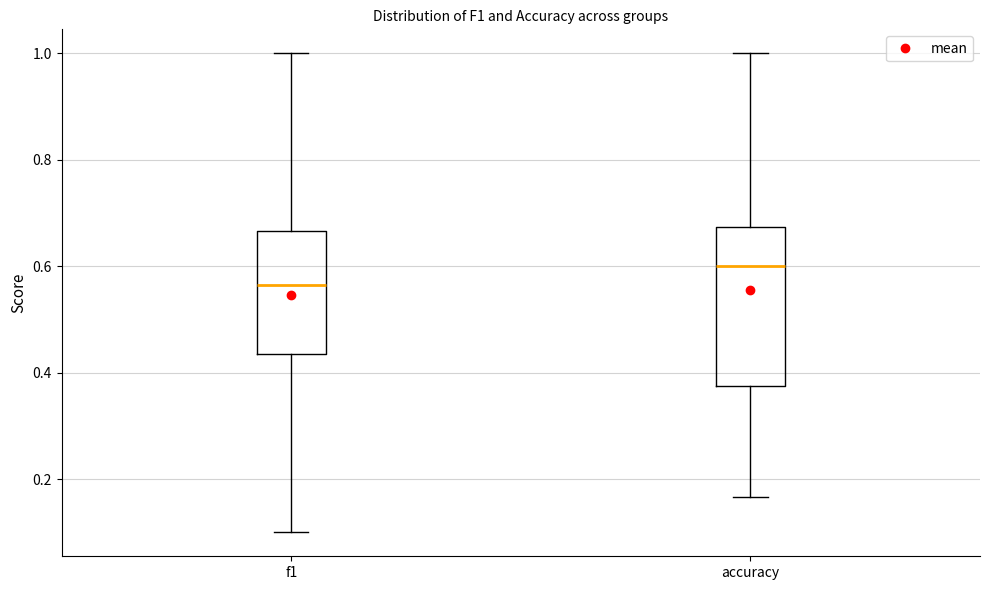

Comparing the boxes themselves (not the whiskers), which one is the tallest?

accuracy